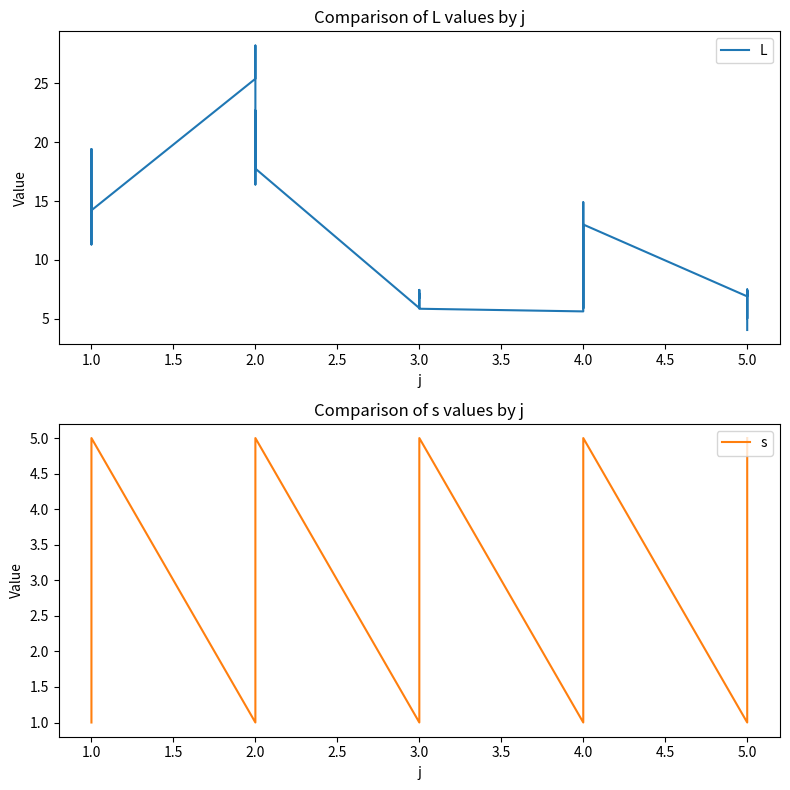

The L series shows 11.3 at 1.0. True or false?

True